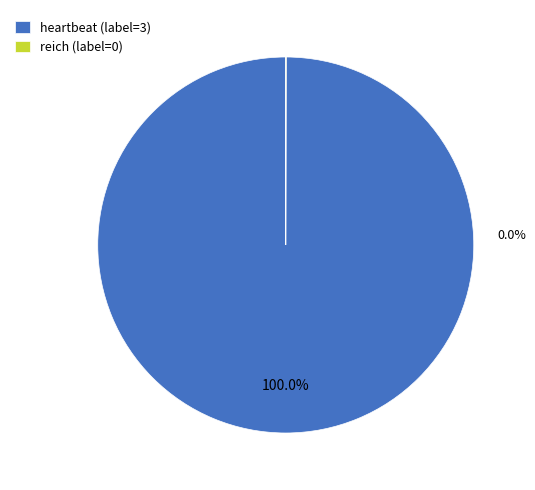

To the nearest percent, what is the average slice percentage?

50%